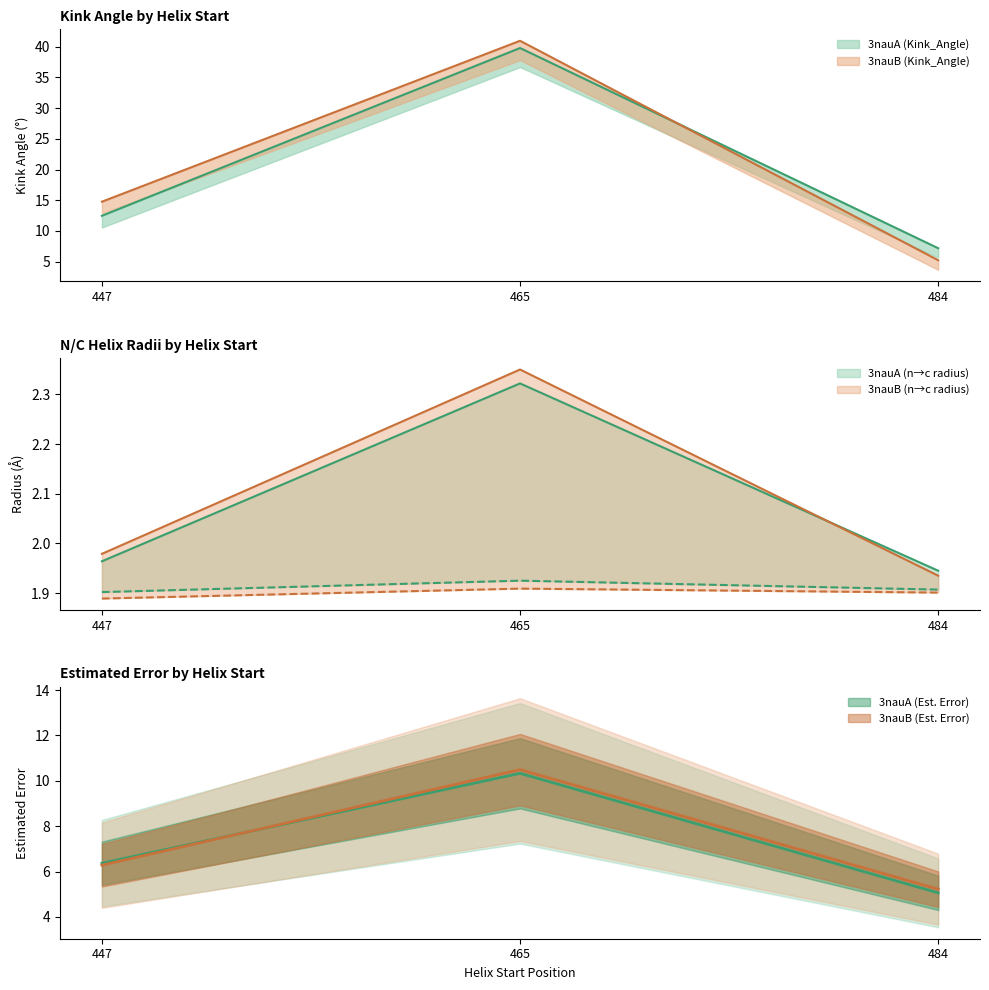

What is the label of the 2nd point from the right?

465